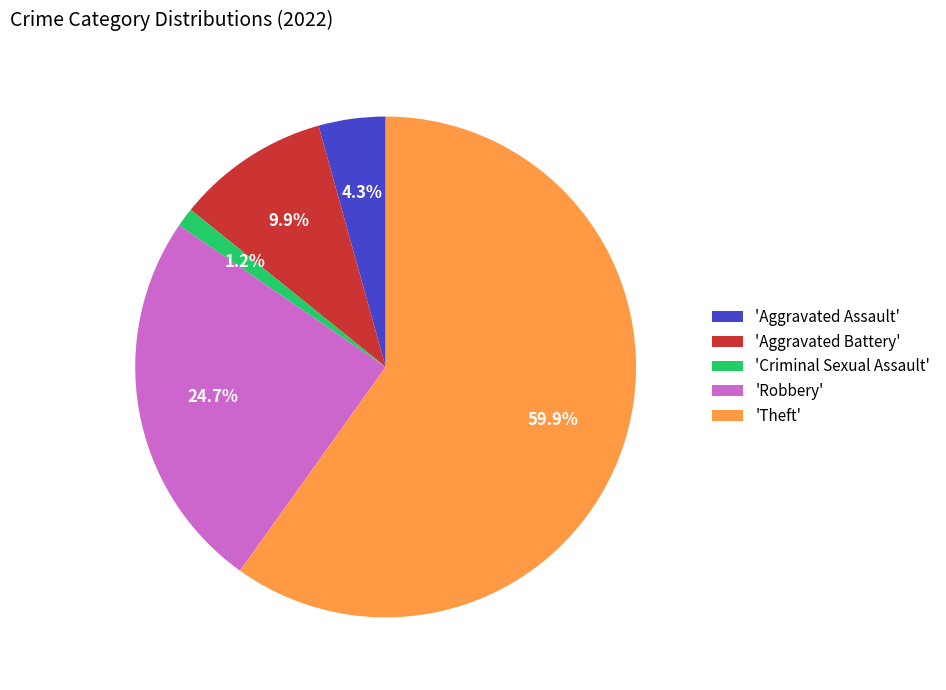

Does 'Theft' account for over 50% of the chart?

Yes